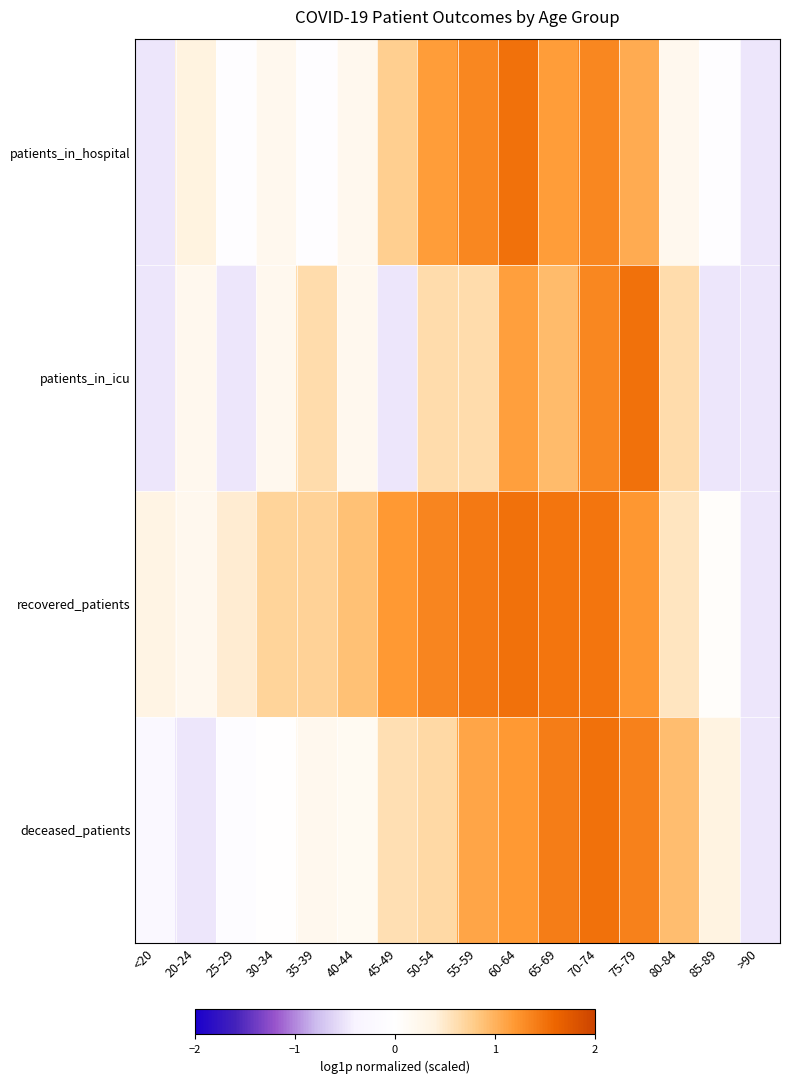

Which series changed the most between 55-59 and 70-74?

patients_in_icu